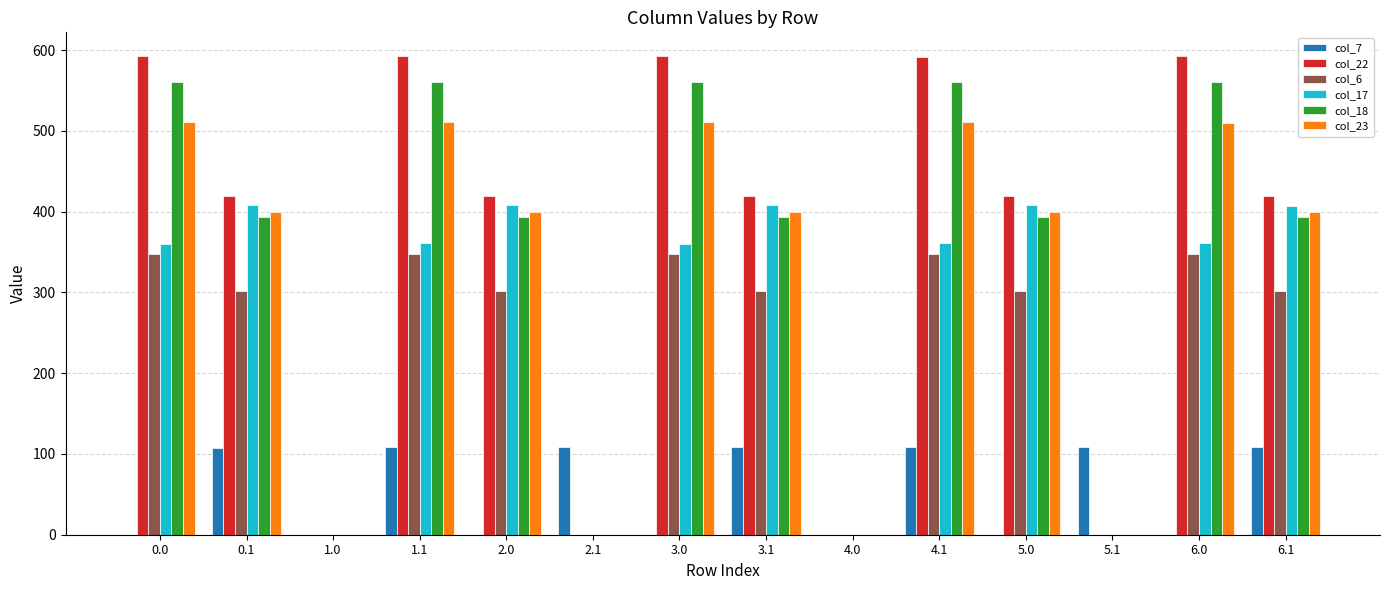

What is the sum of the col_23 values at 2.1 and 0.0?

511.3